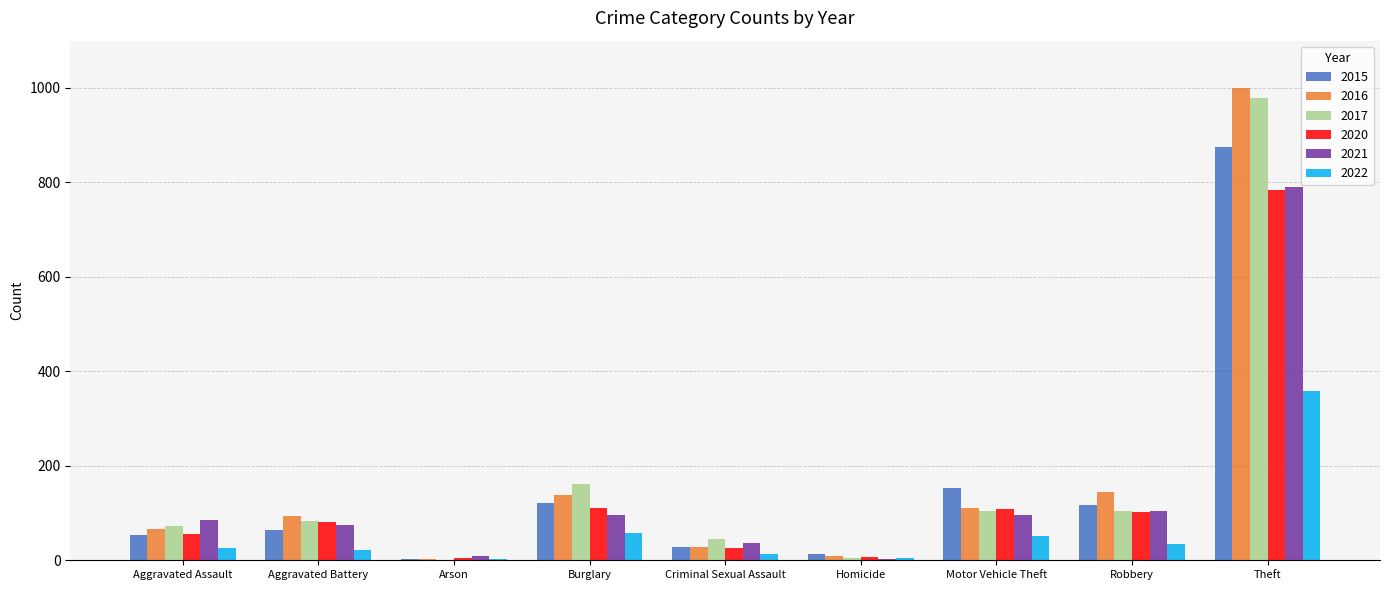

Is the value of 2015 at Robbery greater than the value of 2020 at Homicide?

Yes